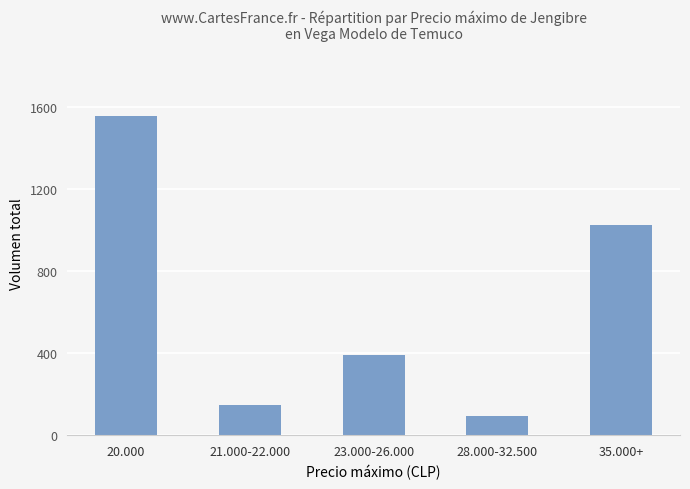

At which label is the value closest to 827?

35.000+